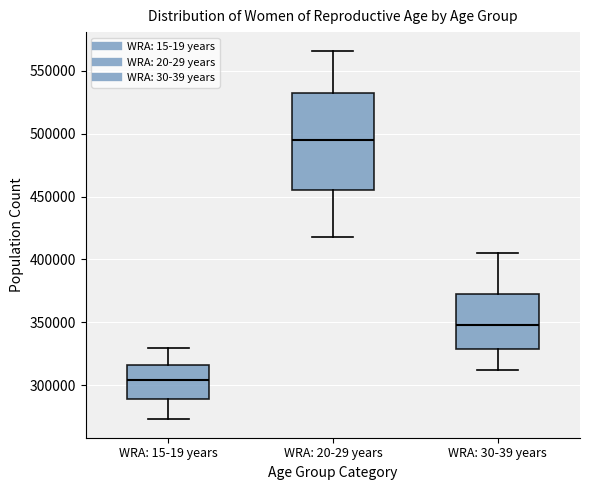

Reading left to right, transcribe this box plot: for each box, give where its median line is, the range the box spans, and where its two whiskers end, as read against the y-axis. The values are not printed on the chart, so give them approximately, as read against the axis.

WRA: 15-19 years: median 305000, box 290000 to 315000, whiskers 275000 to 330000
WRA: 20-29 years: median 495000, box 455000 to 535000, whiskers 420000 to 565000
WRA: 30-39 years: median 350000, box 330000 to 375000, whiskers 310000 to 405000